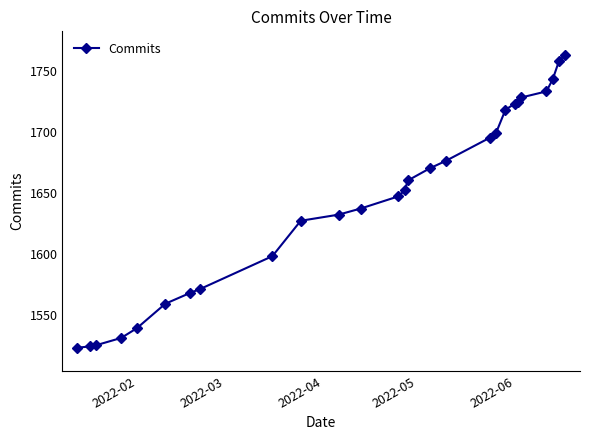

What is the value of the 2nd point from the left?

1524